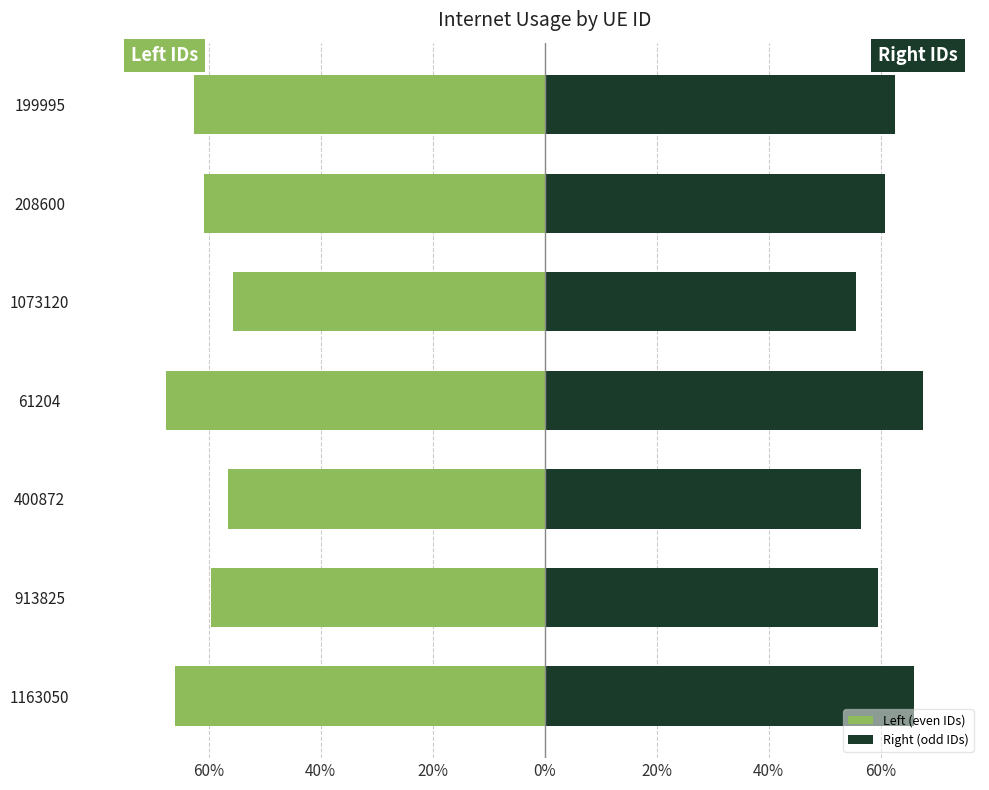

The Left (even IDs) series shows -0.6 at 199995. True or false?

True